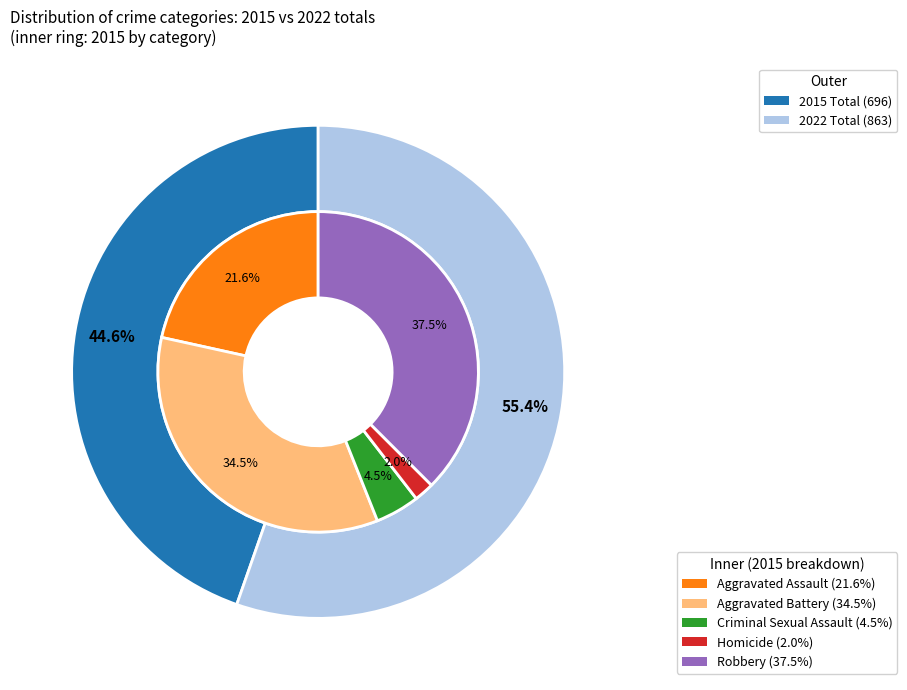

Between values_2022 and values_2015, which is larger?

values_2022